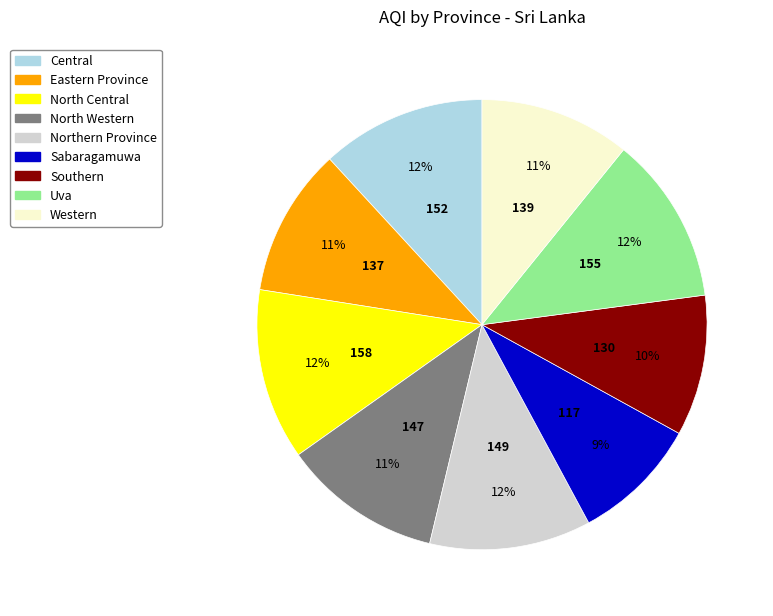

Combined, do North Central and Northern Province account for over 50%?

No